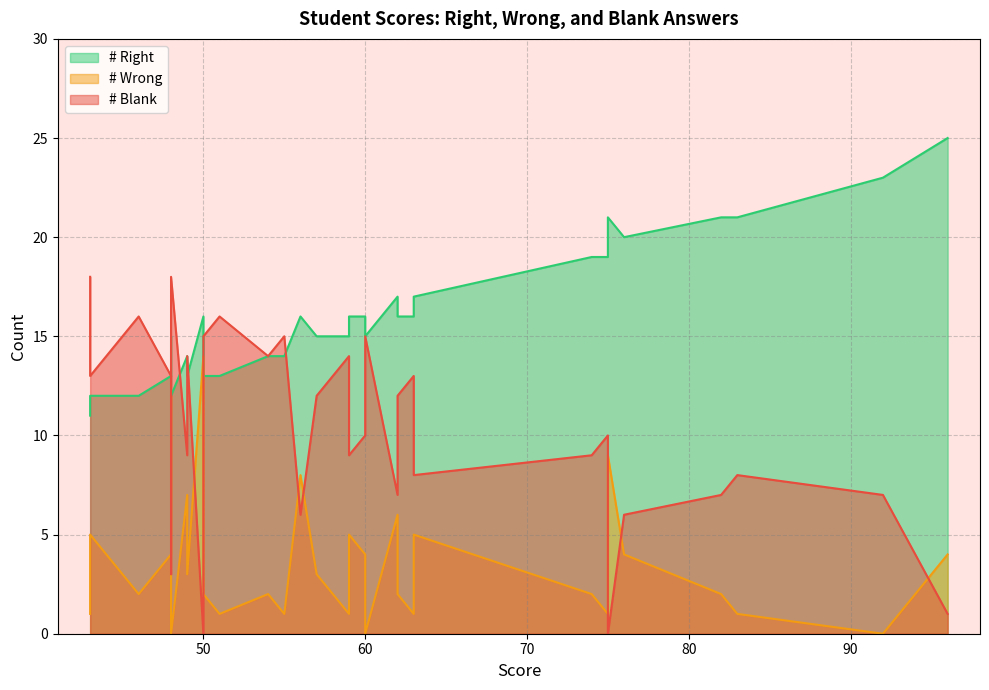

List the series in order of their peak value, highest first.

# Right, # Blank, # Wrong